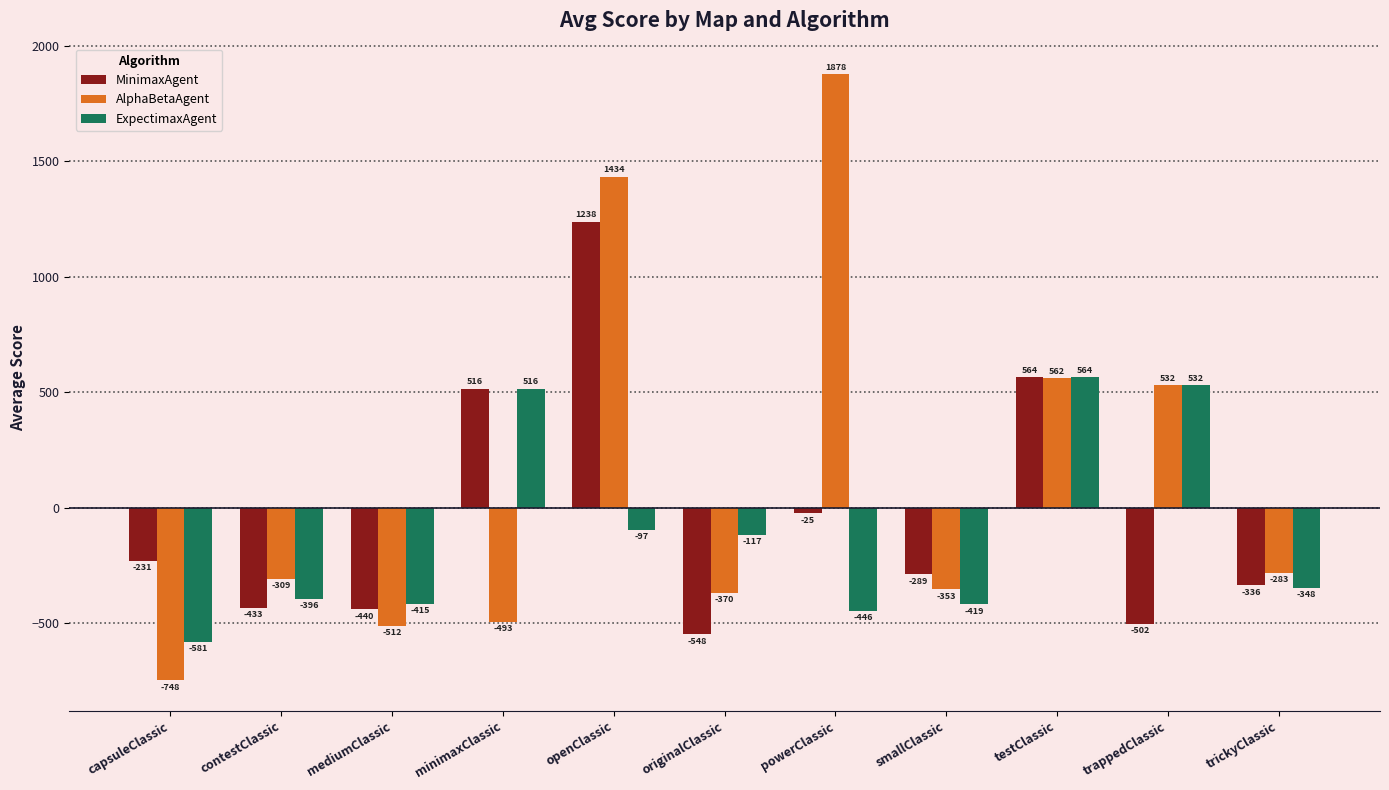

What is the difference between the maximum and minimum values in the ExpectimaxAgent series?

1145